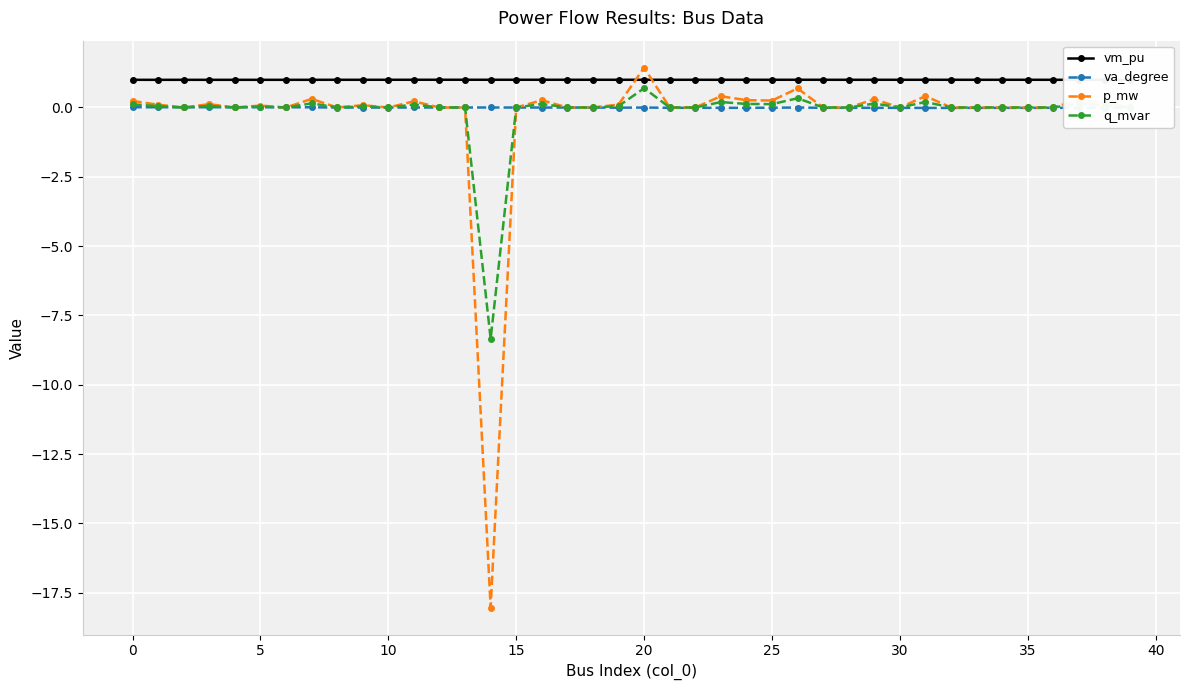

True or false: p_mw has more than 0 interior local peaks.

True